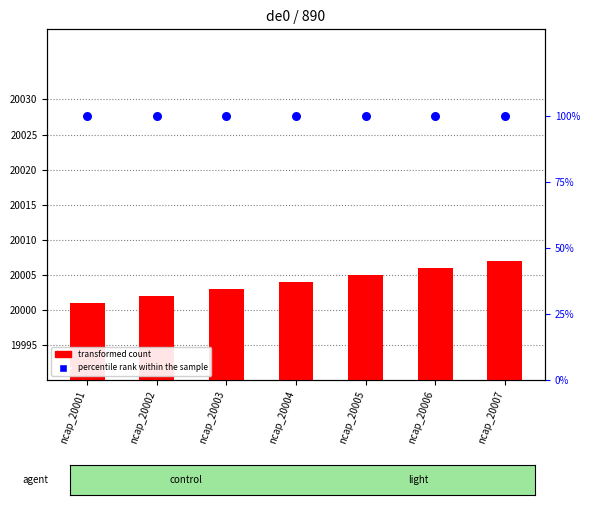

What are all the series names shown in the legend?

transformed count, percentile rank within the sample